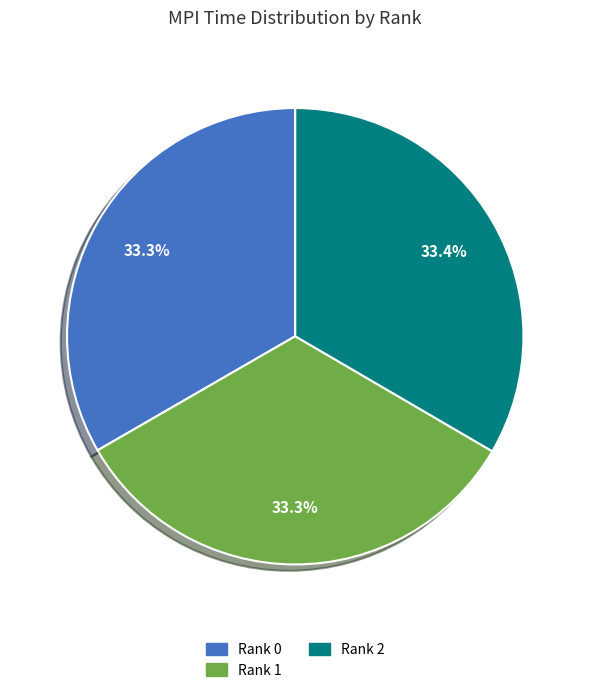

Approximately how many times larger is the value at Rank 2 compared to Rank 1?

1.0